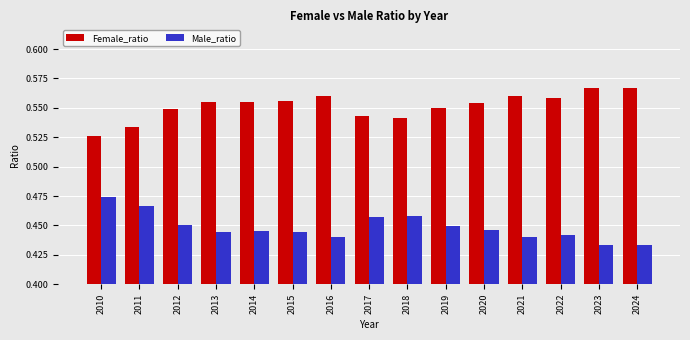

The value of Female_ratio at 2022 is 0.8. True or false?

False